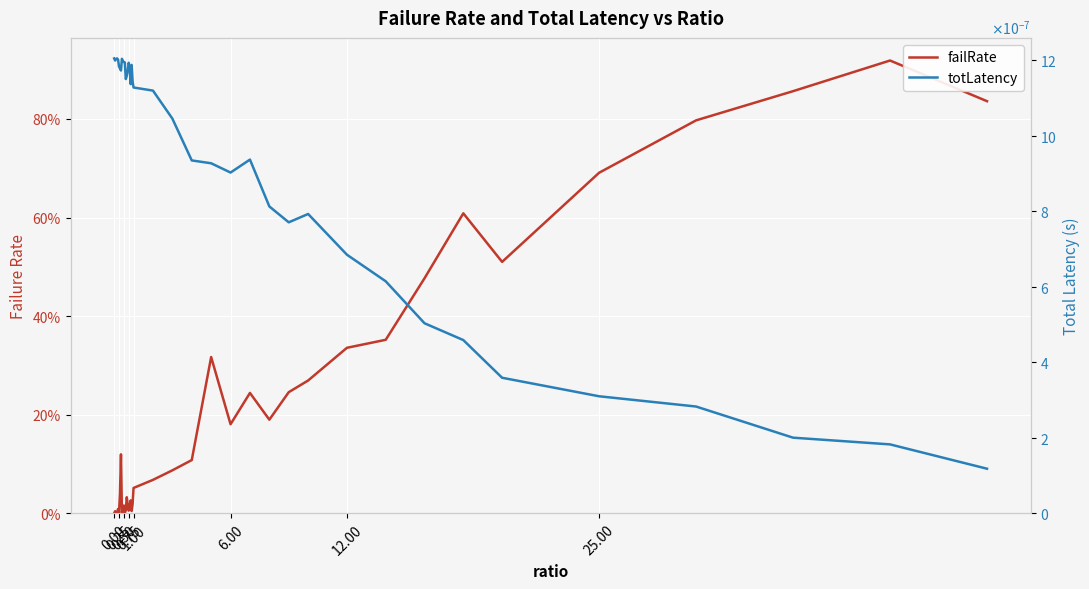

Where is the first local minimum for totLatency?

0.25